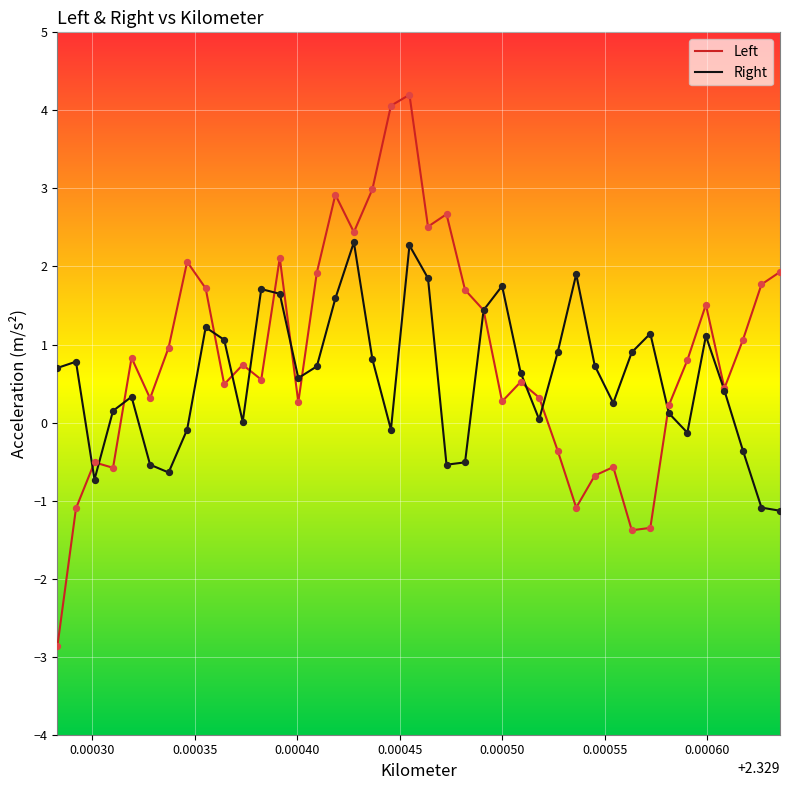

What is the smallest value displayed?

-2.9